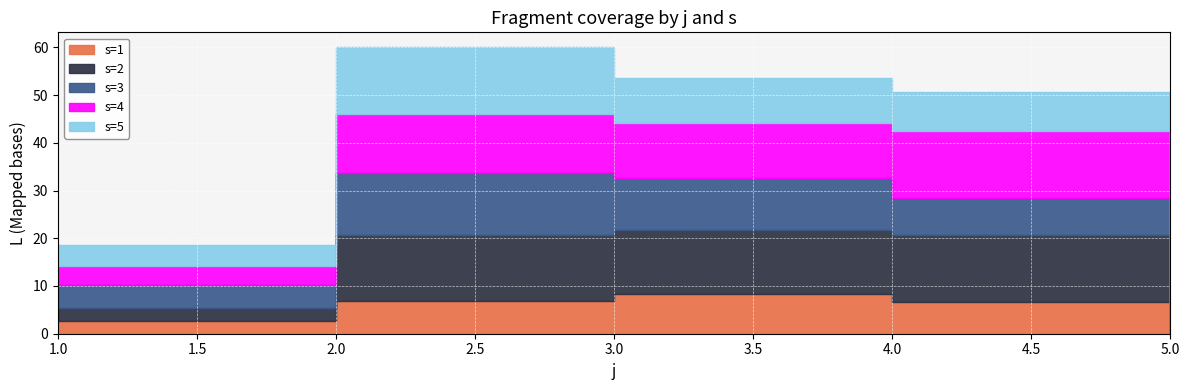

What is the spread (max minus min) of values at 1?

2.2